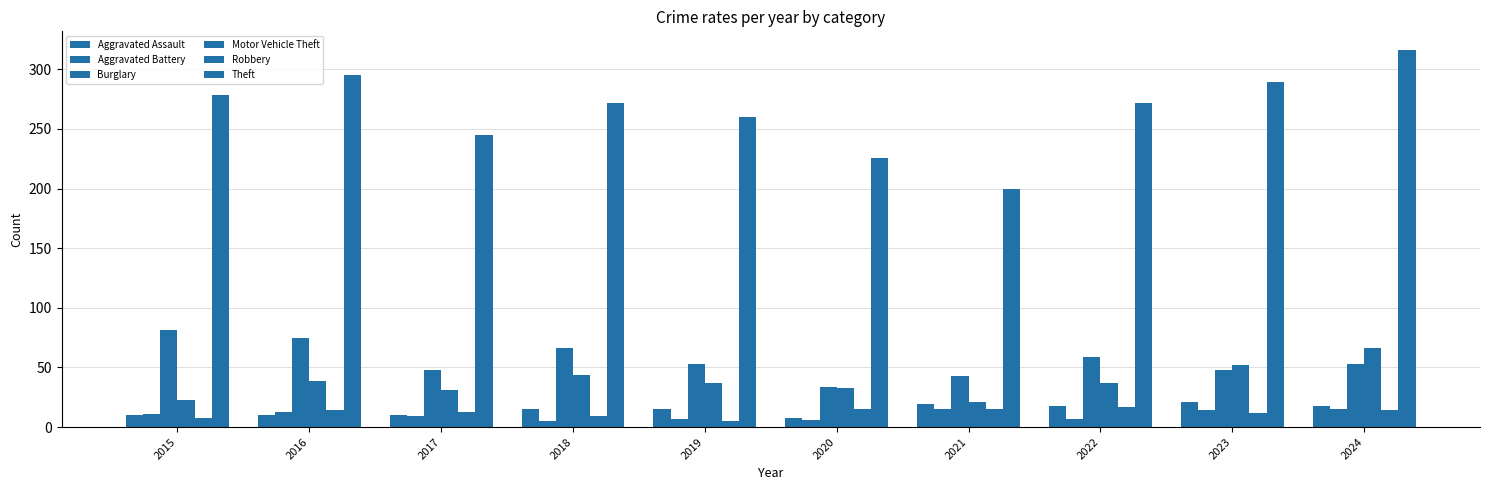

What is the total value across all series at 2022?

410